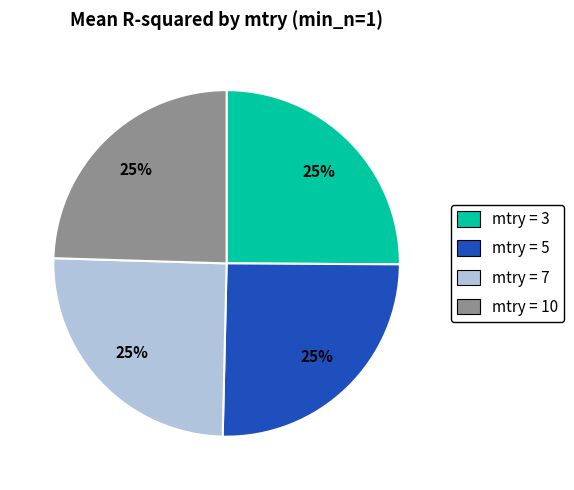

What percentage is the mtry = 5 slice, to the nearest percent?

25%